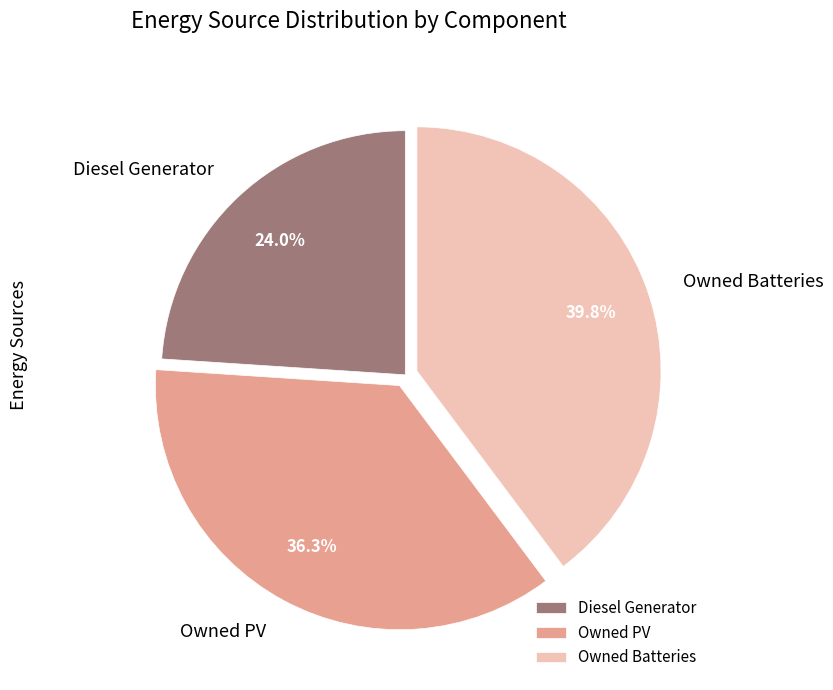

Combined, what portion of the pie is Owned PV and Owned Batteries?

76.0%